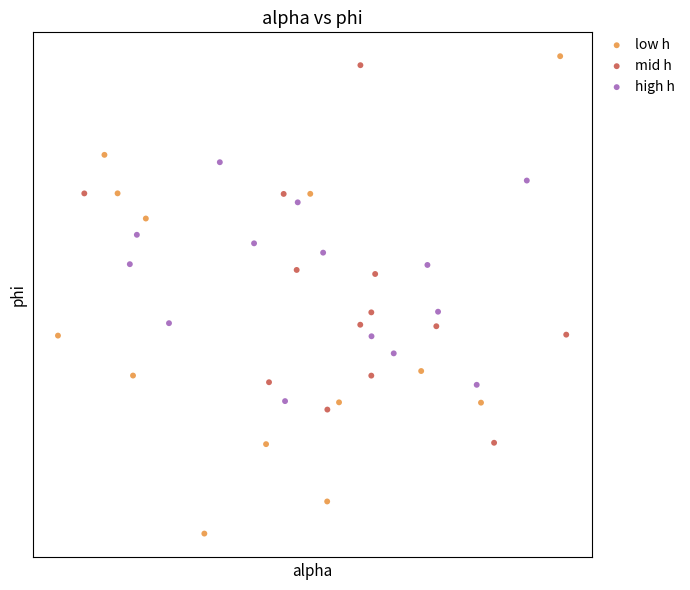

What are all the series names shown in the legend?

low h, mid h, high h